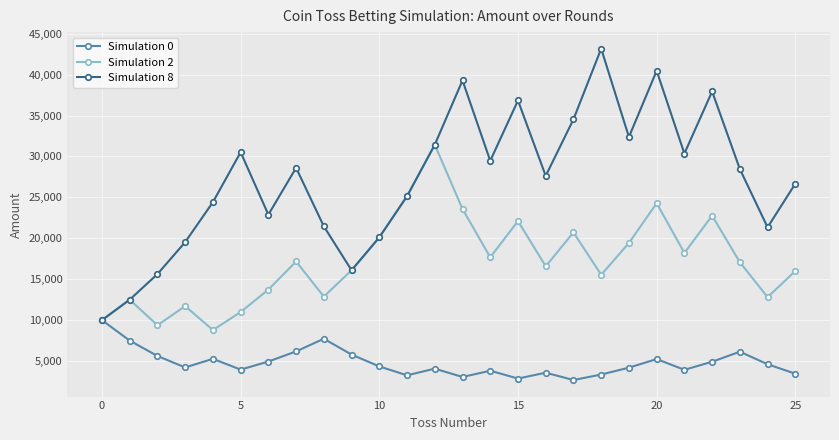

What is the value of the Simulation 0 point at the 17th from the left?

3580.3